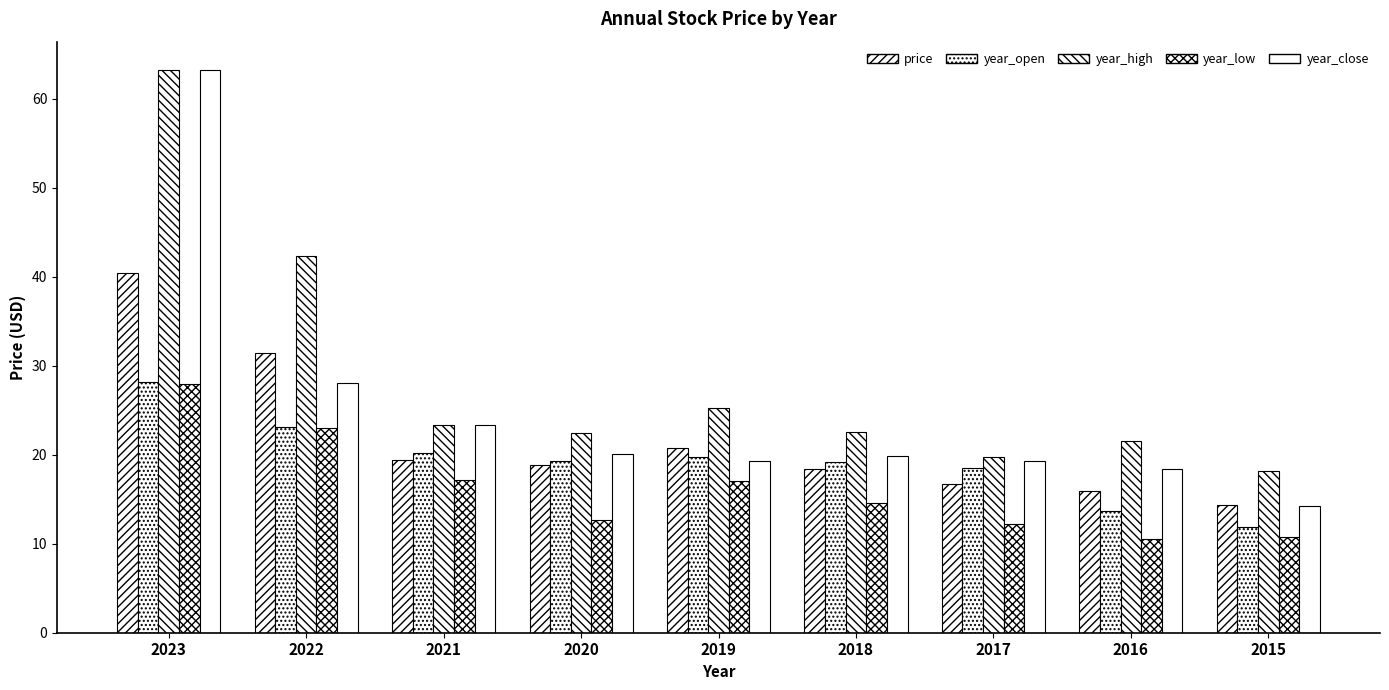

List the series in order of their peak value, highest first.

year_high, year_close, price, year_open, year_low